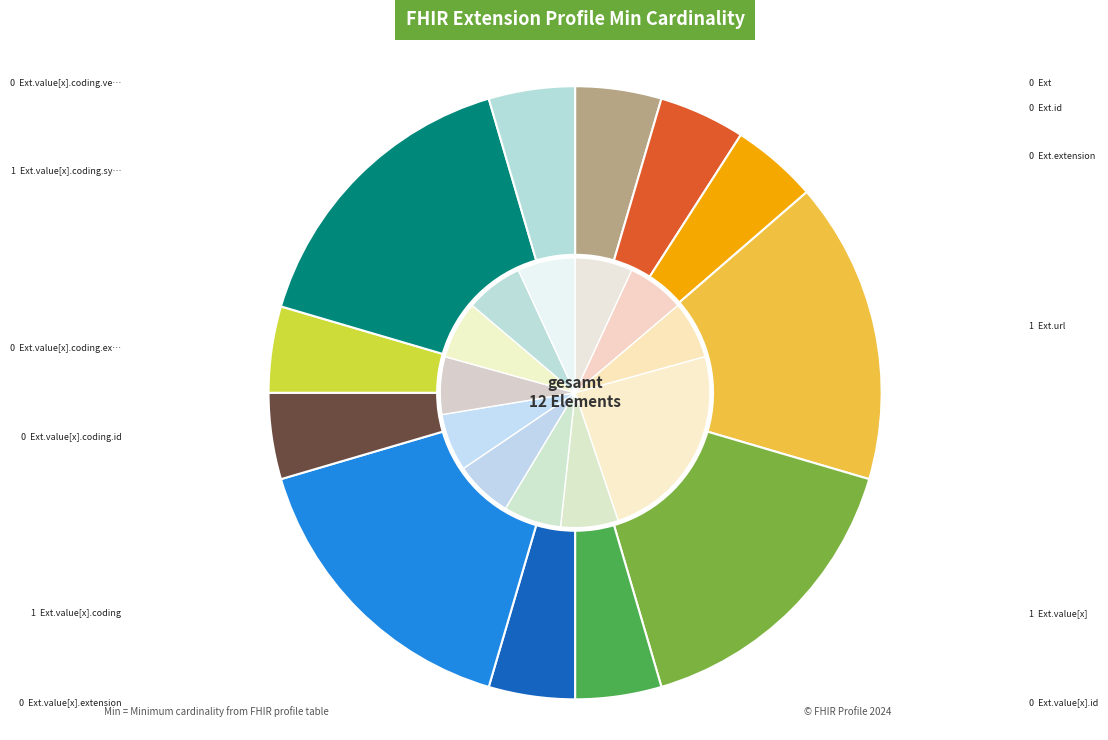

Which category has the biggest portion of the pie?

Extension.url